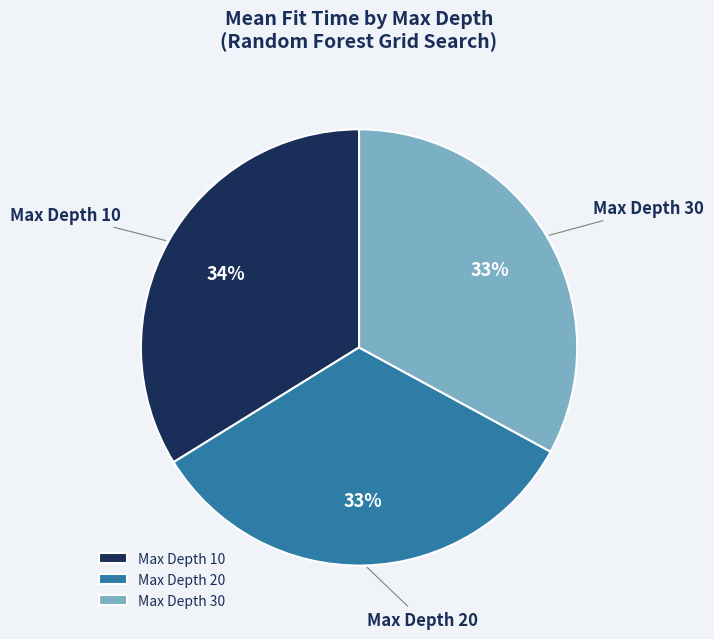

To the nearest percent, what percentage of the pie is Max Depth 20?

33%